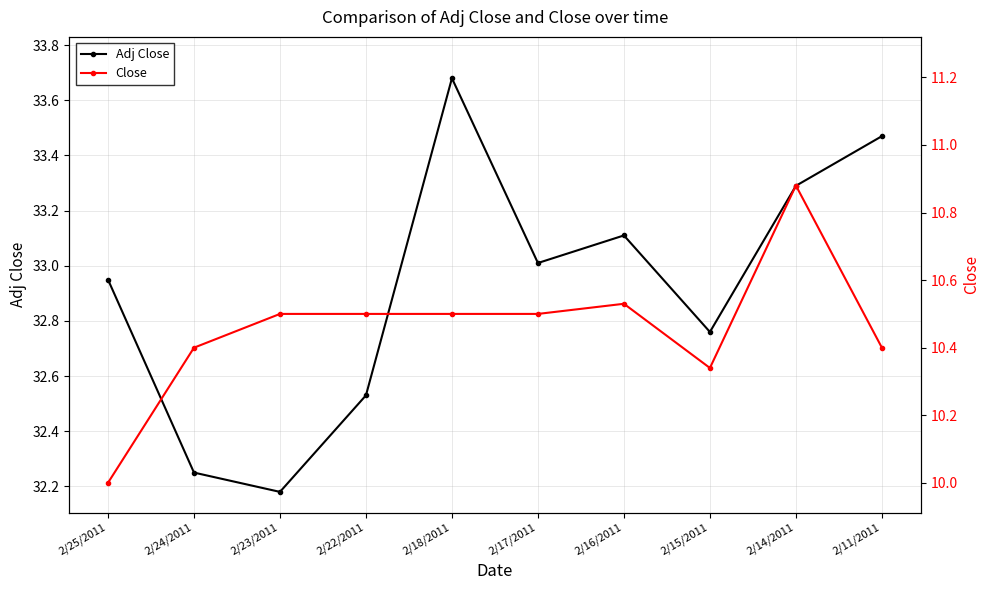

The value of Adj Close at 2/16/2011 is 33.1. True or false?

True